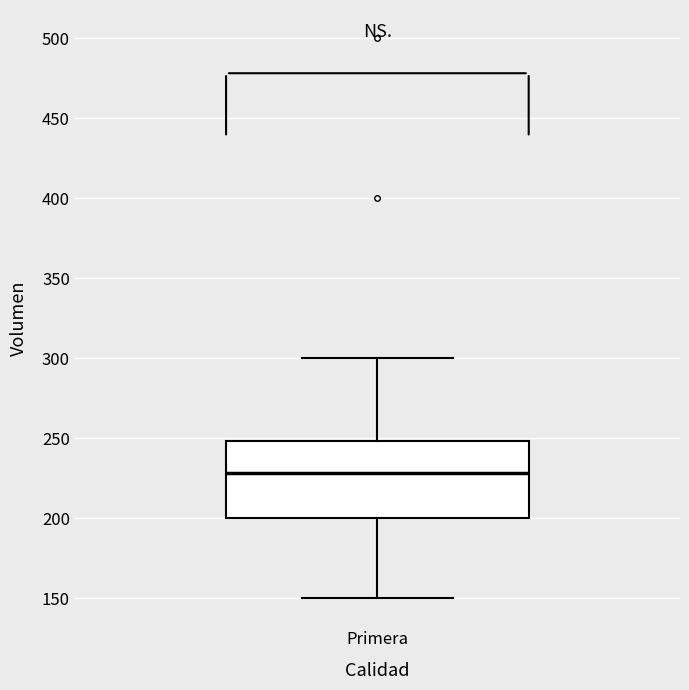

Where does the median line of the box for Primera sit on the y-axis? The values are not printed on the chart, so give them approximately, as read against the axis.

230